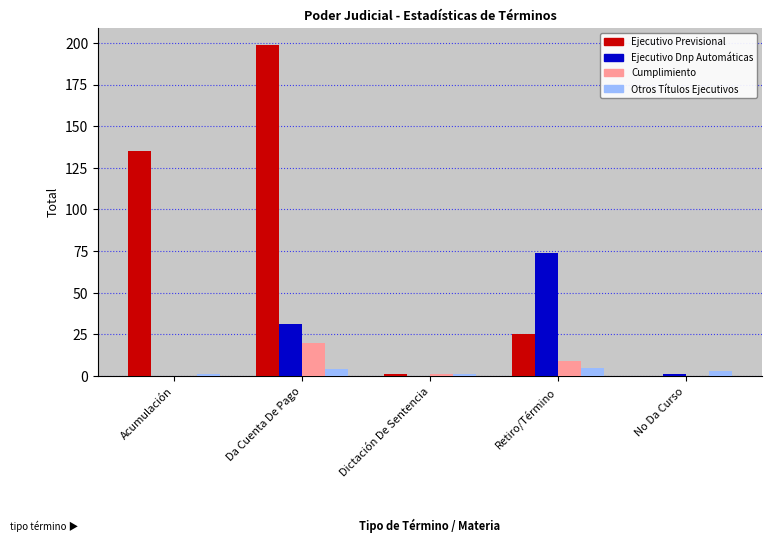

True or false: Ejecutivo Previsional has a value of 15 at Retiro/Término.

False